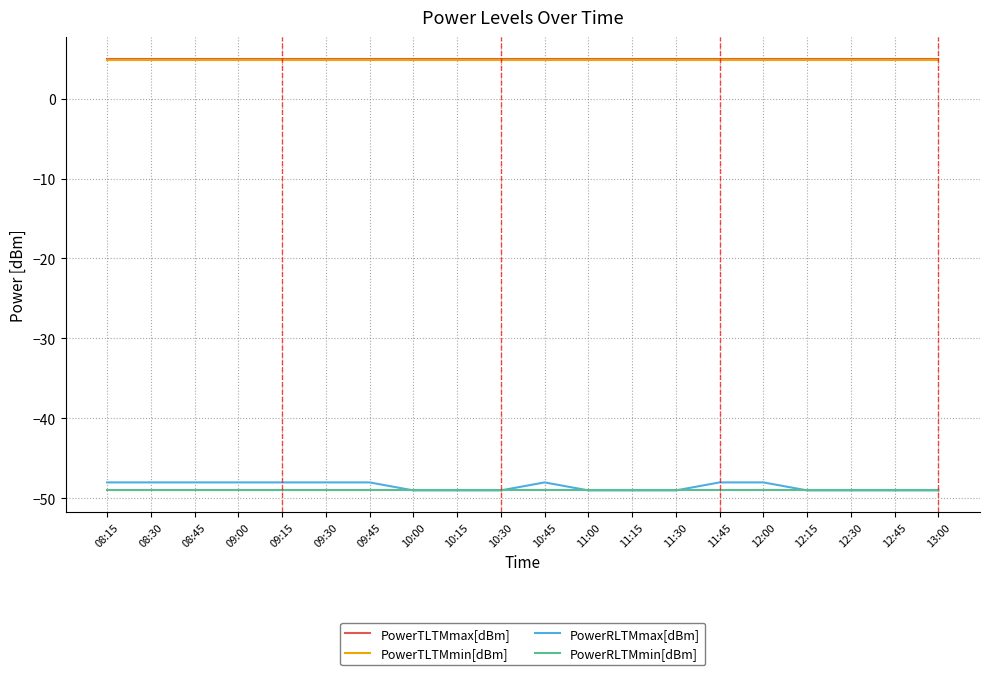

Which series has the largest range (max minus min)?

PowerRLTMmax[dBm]